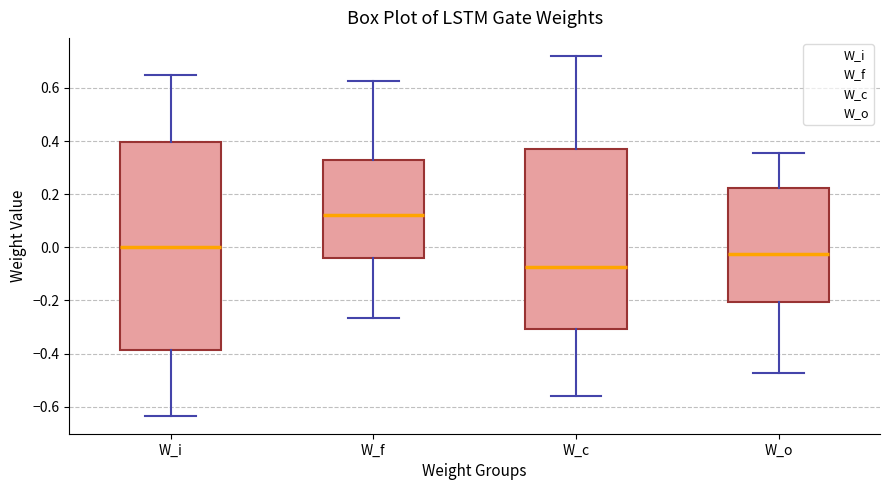

Where is the upper edge of the box for W_f on the y-axis? The values are not printed on the chart, so give them approximately, as read against the axis.

0.32